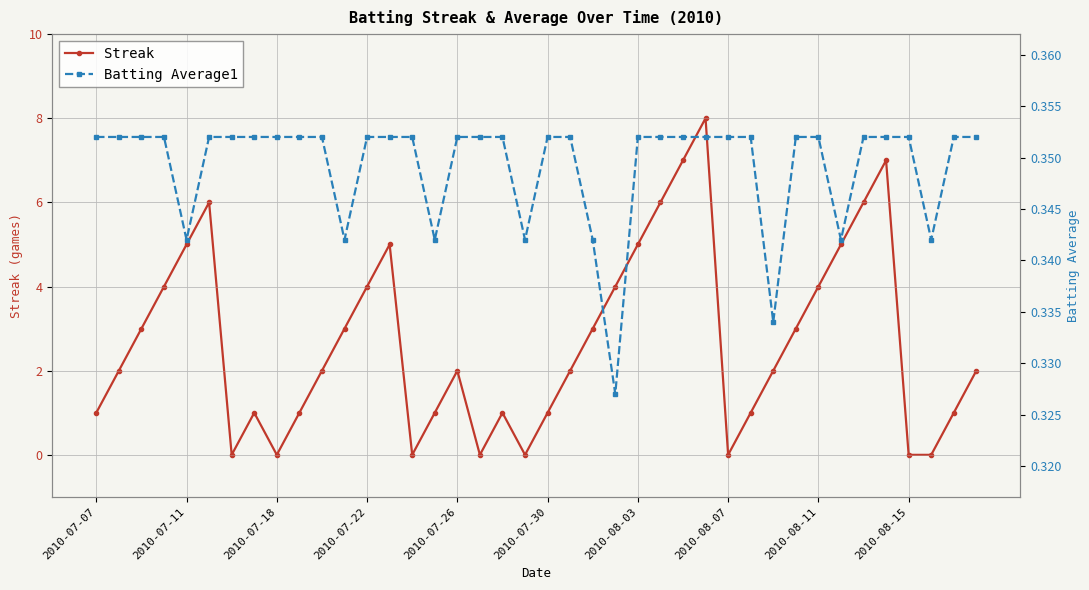

What is the sum of all Batting Average1 values?

14.0